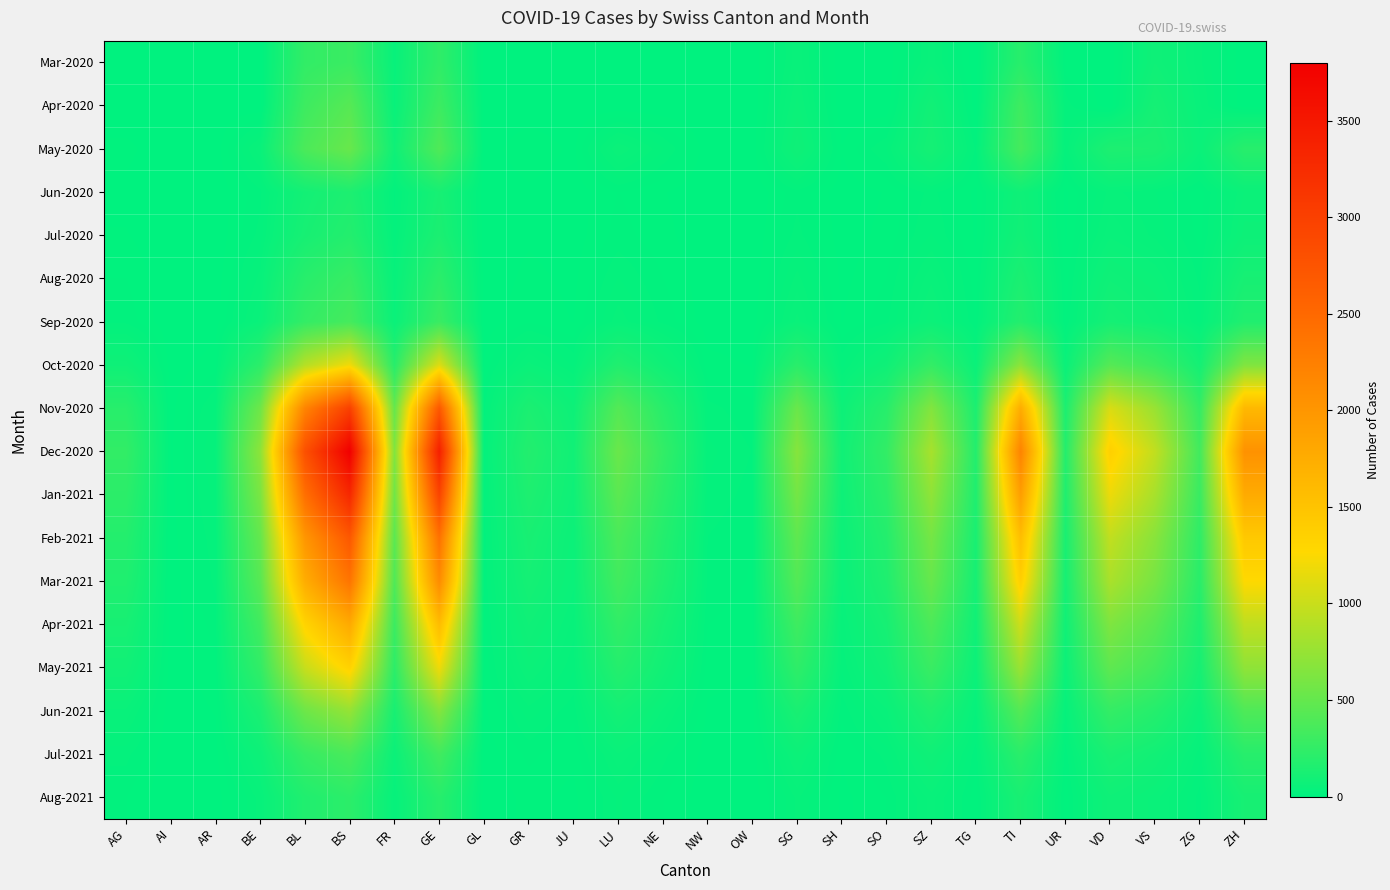

At which category is the sum across all series the highest?

BS